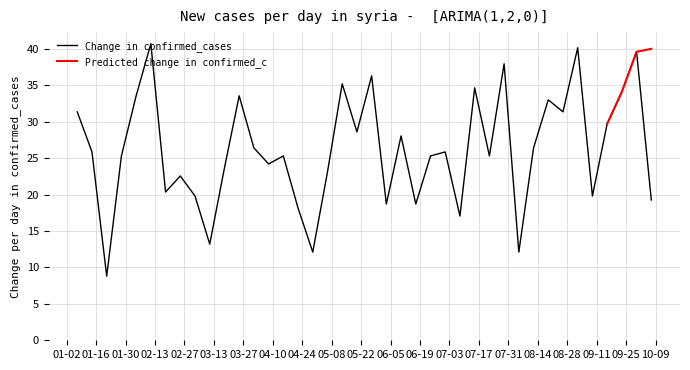

What is the change in value from 2018-01-21 to 2018-04-15?

+16.5